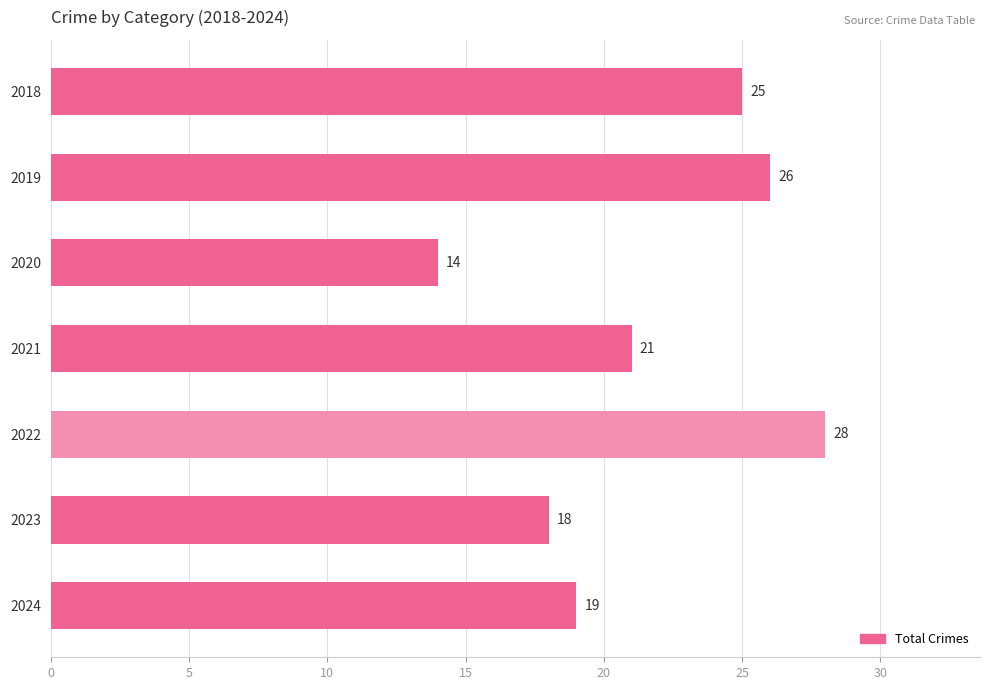

The chart shows a value of 8 at 2020. True or false?

False